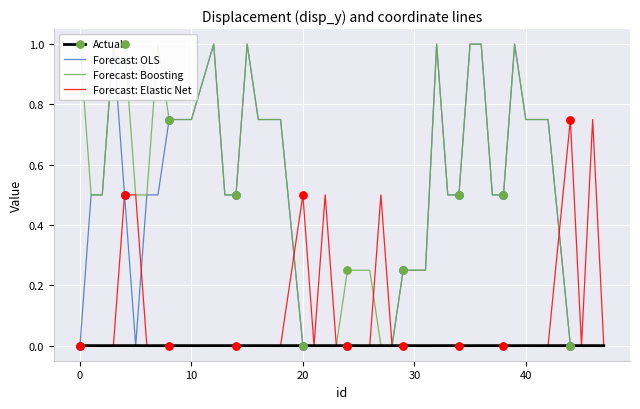

What are all the series names shown in the legend?

Actual, Forecast: OLS, Forecast: Boosting, Forecast: Elastic Net